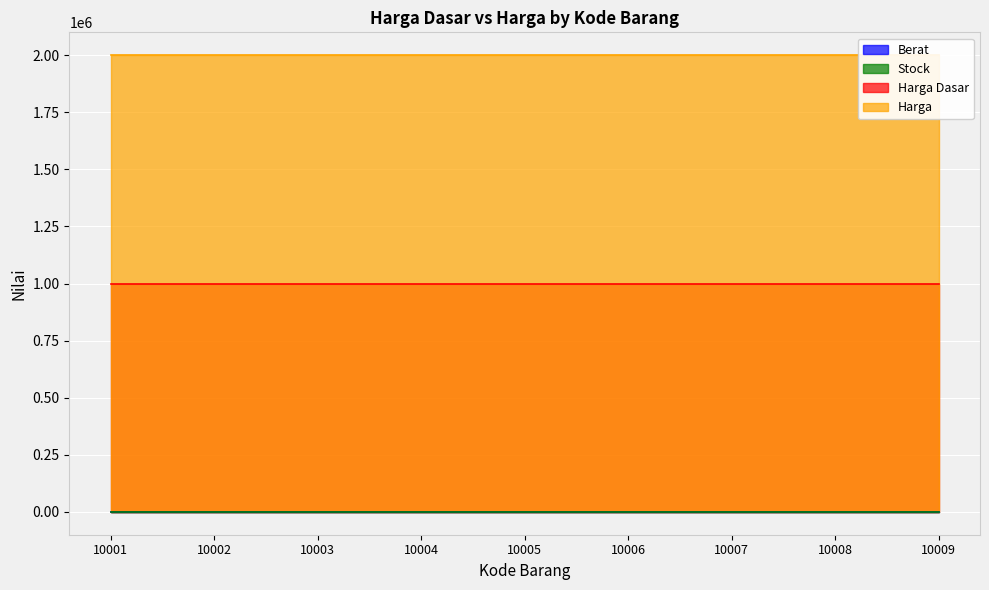

Reading left to right, what are all the values shown in this chart?

Berat: 10001=2	10002=2	10003=2	10004=2	10005=2	10006=2	10007=2	10008=2	10009=2
Stock: 10001=1	10002=1	10003=1	10004=1	10005=1	10006=1	10007=1	10008=1	10009=1
Harga Dasar: 10001=1000000	10002=1000000	10003=1000000	10004=1000000	10005=1000000	10006=1000000	10007=1000000	10008=1000000	10009=1000000
Harga: 10001=2000000	10002=2000000	10003=2000000	10004=2000000	10005=2000000	10006=2000000	10007=2000000	10008=2000000	10009=2000000